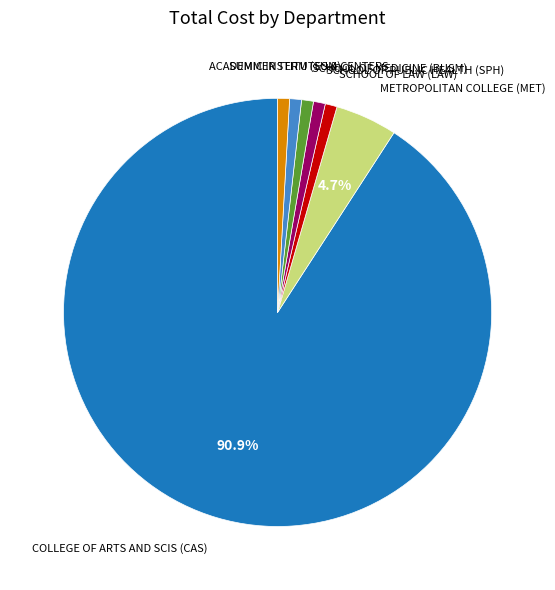

How many slices are in this pie chart?

7